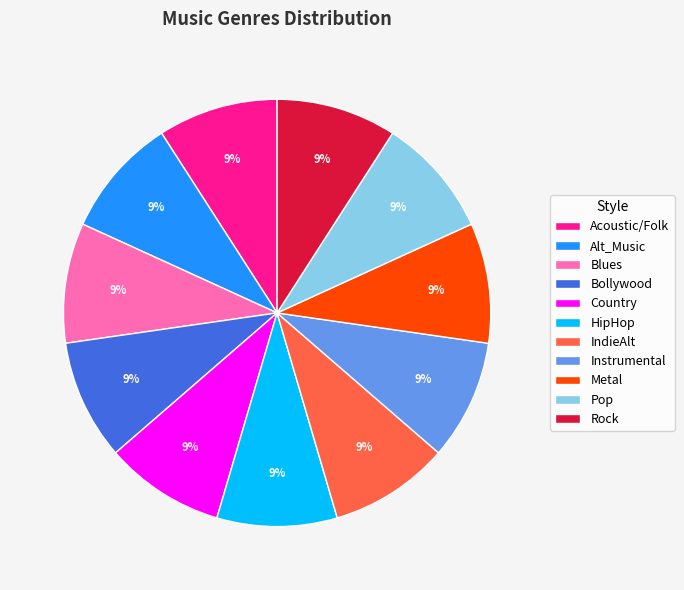

True or false: Pop accounts for 2% of the total.

False